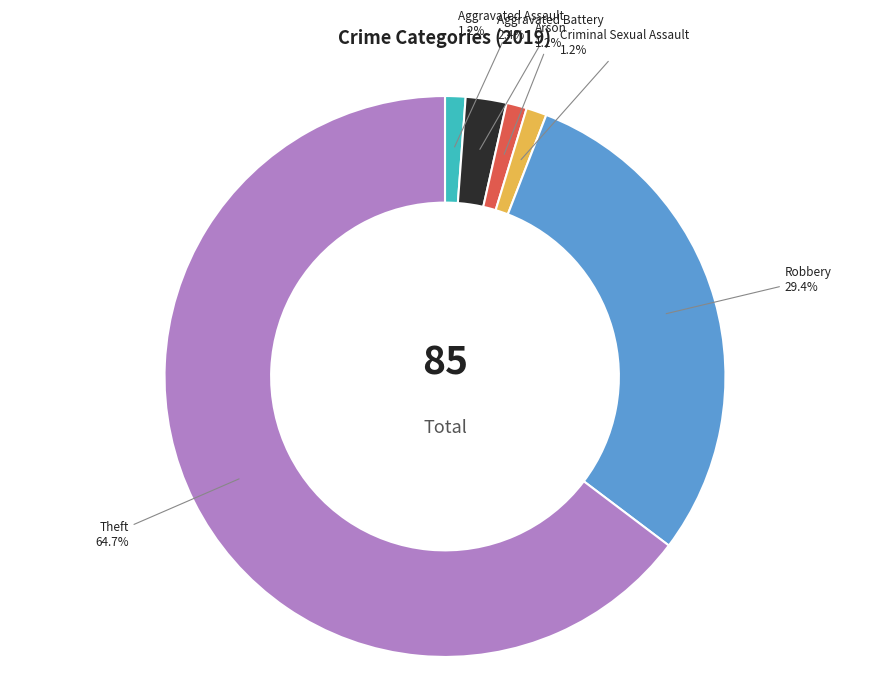

Does any single category account for the majority?

Yes